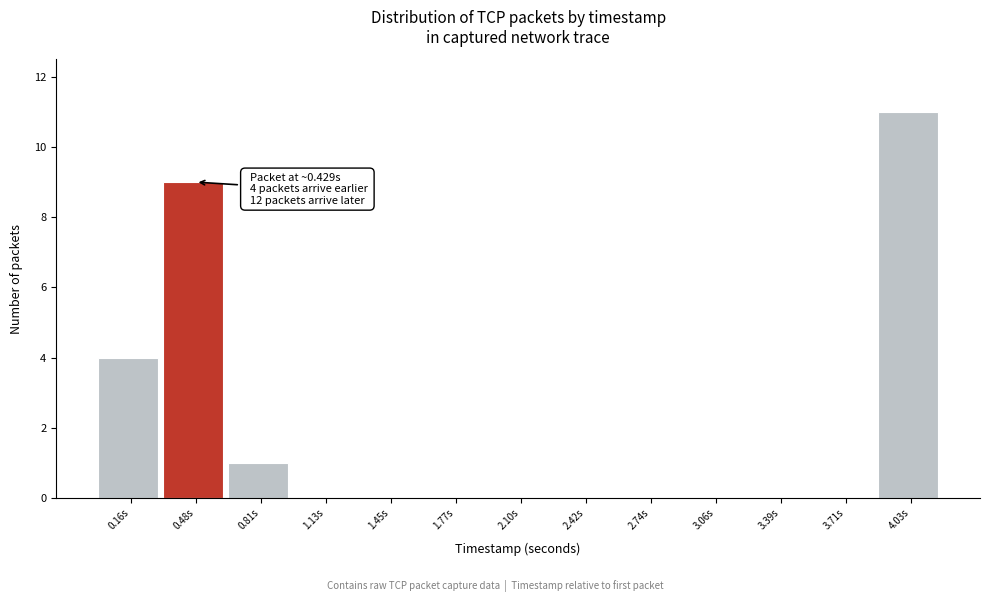

Over which range of the x-axis is the bar tallest?

3.85 to 4.20